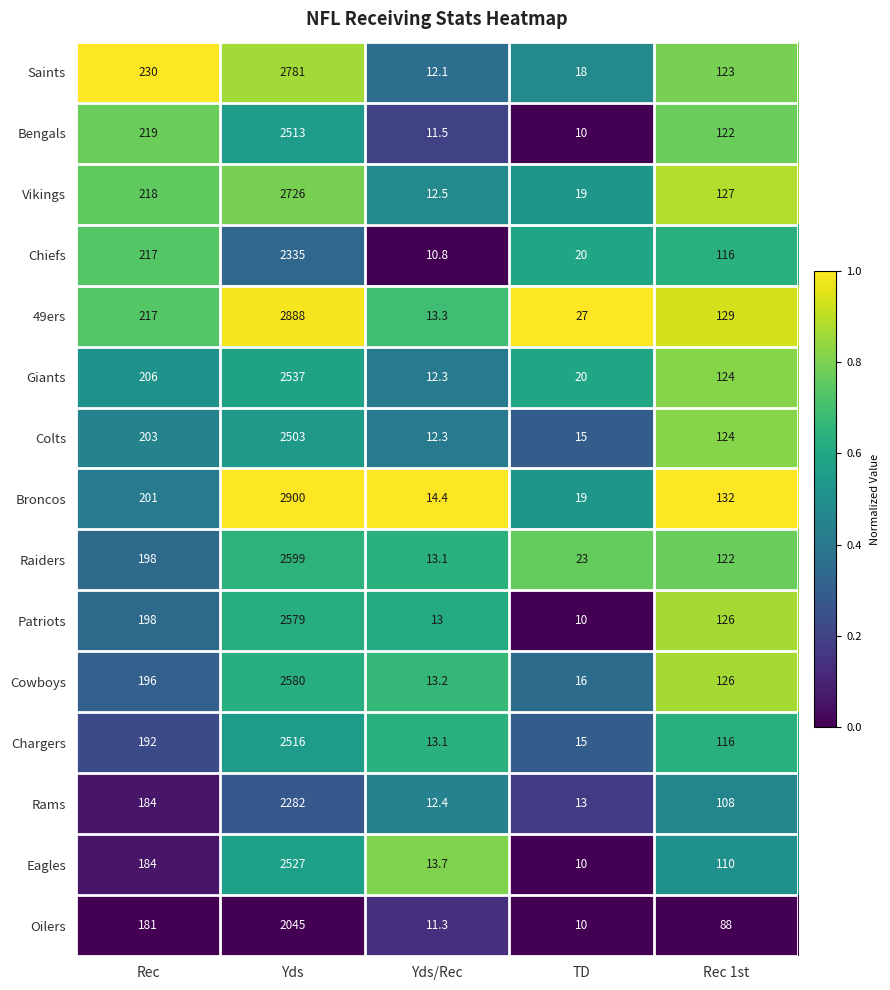

Which series has the widest spread of values?

Broncos